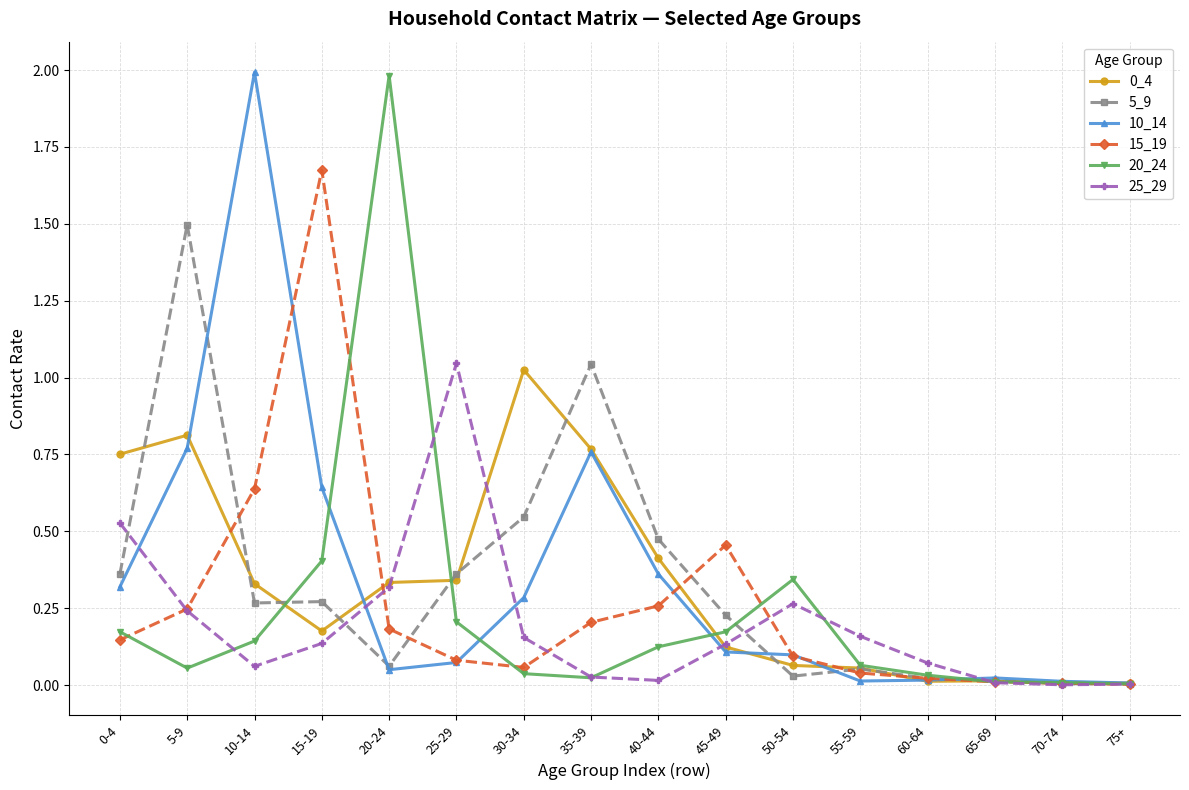

Between which two adjacent categories do 20_24 and 25_29 first intersect?

5-9 and 10-14